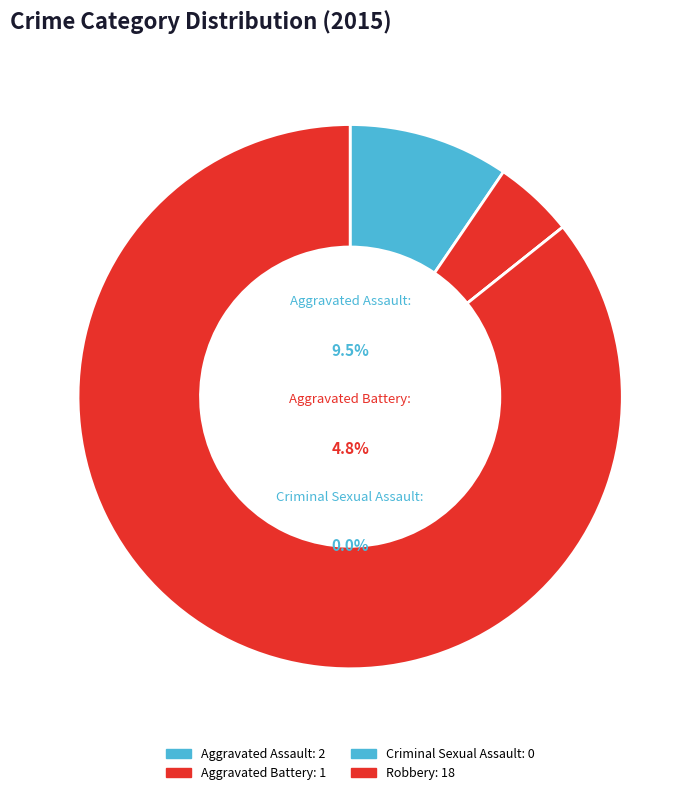

Is the sum of Robbery and Aggravated Battery greater than half?

Yes